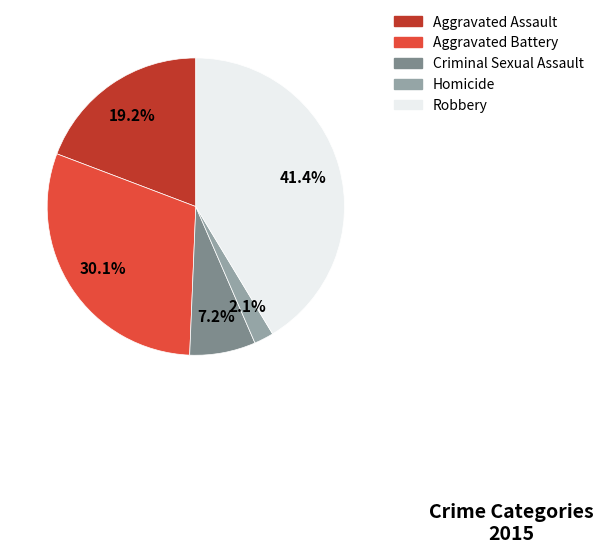

True or false: Aggravated Assault accounts for 19% of the total.

True